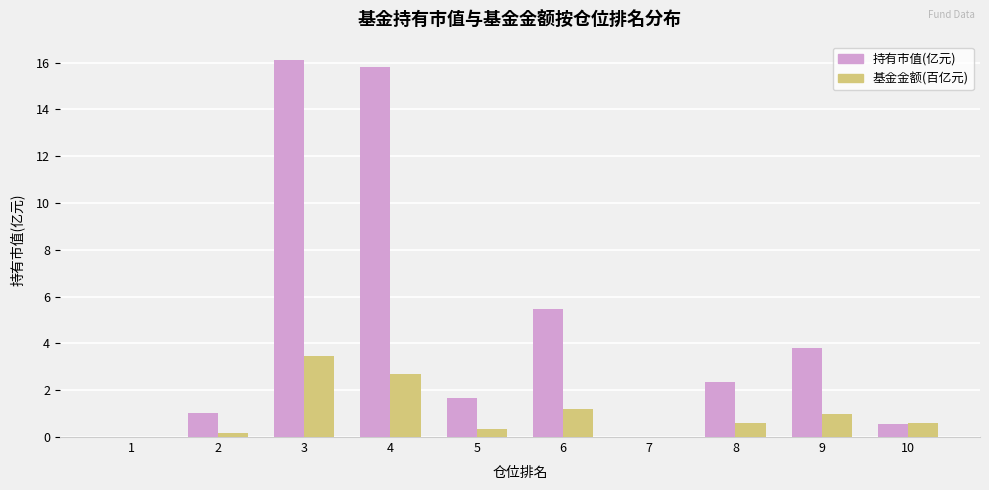

Reading right to left, transcribe all the data shown in this chart.

持有市值(亿元): 0.5	3.8	2.3	0.0	5.5	1.7	15.8	16.1	1.0	0.0
基金金额(百亿元): 0.6	1.0	0.6	0.0	1.2	0.3	2.7	3.5	0.2	0.0